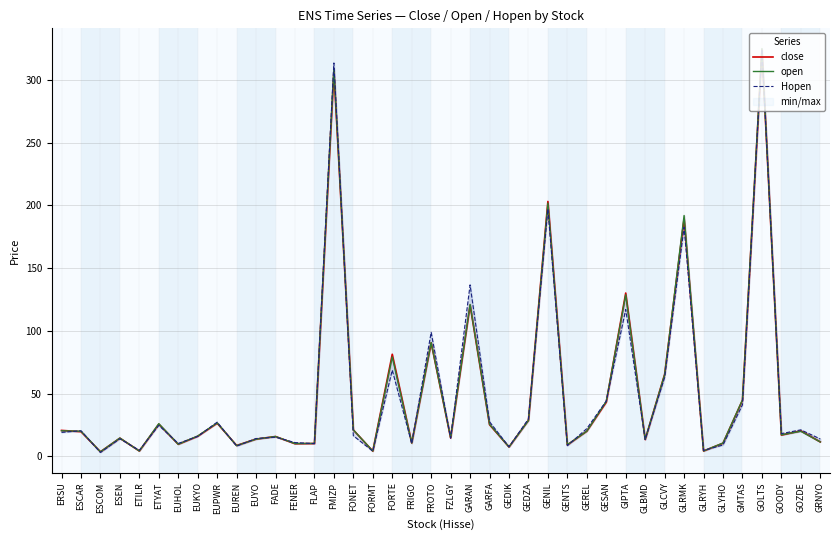

How many times do open and Hopen cross each other?

23